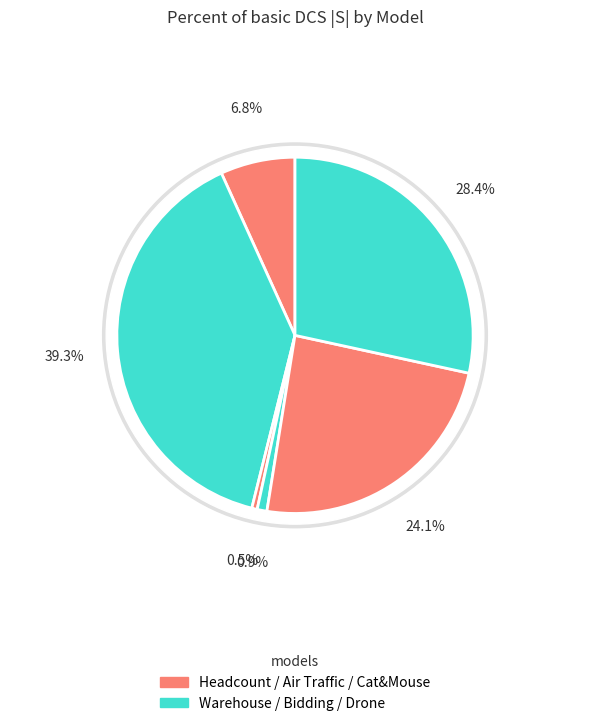

Is there a majority slice in this chart?

No